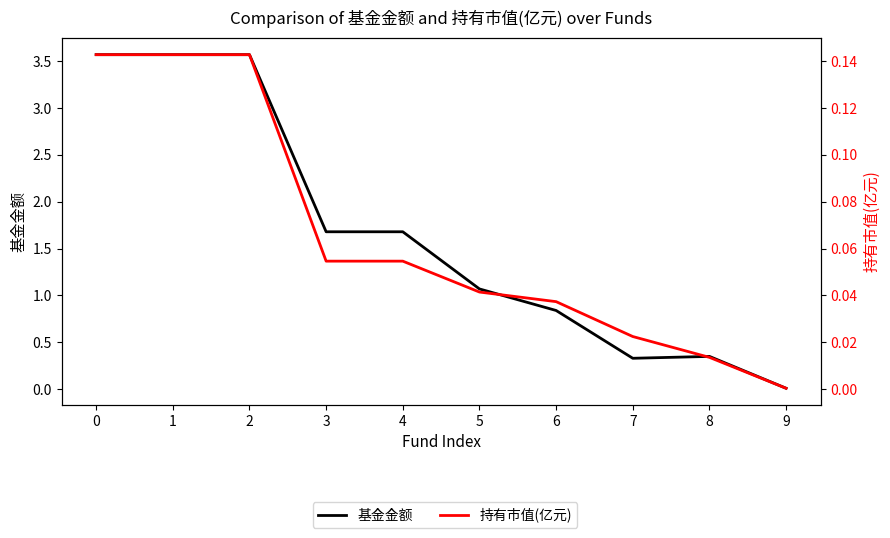

At which label does 基金金额 reach its minimum?

9